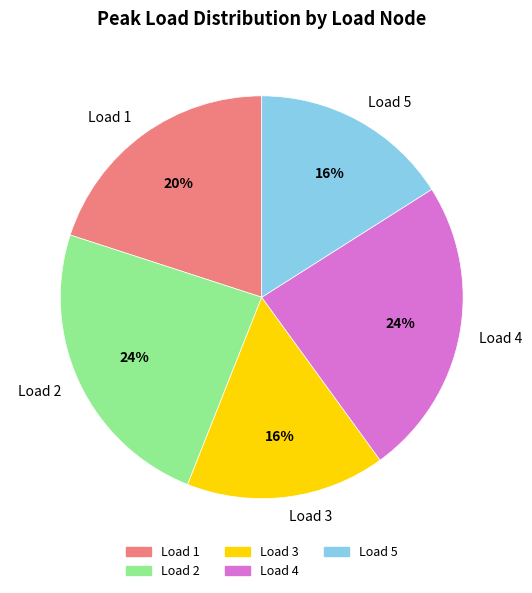

To the nearest percent, what is the difference between the largest and smallest slice percentages?

8%